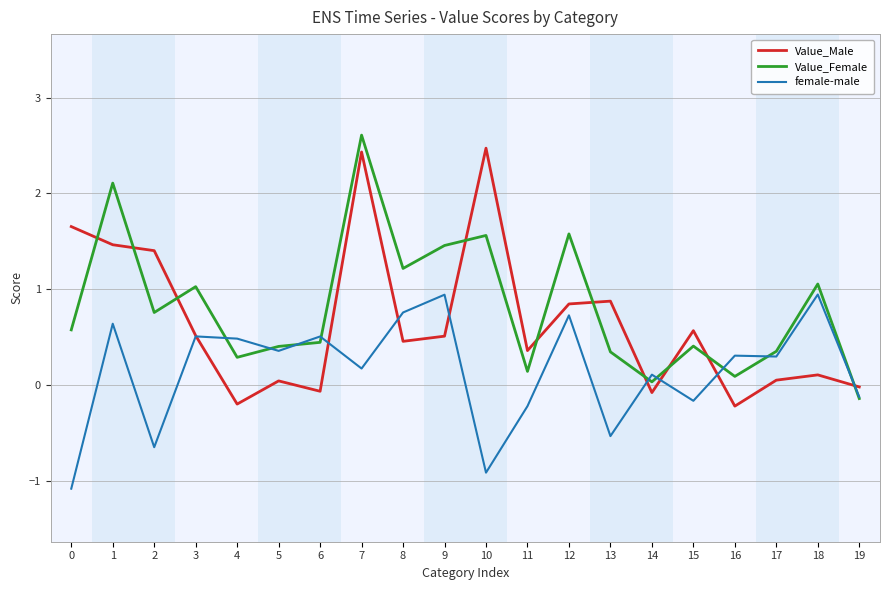

How many lines are shown in the chart?

3